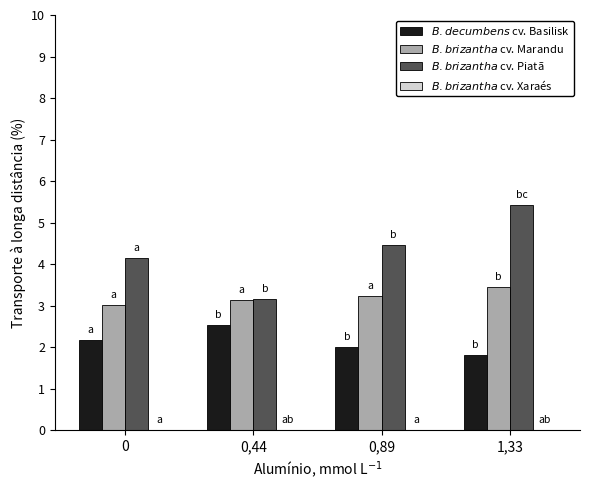

What is the total value across all series at 0,44?

8.8